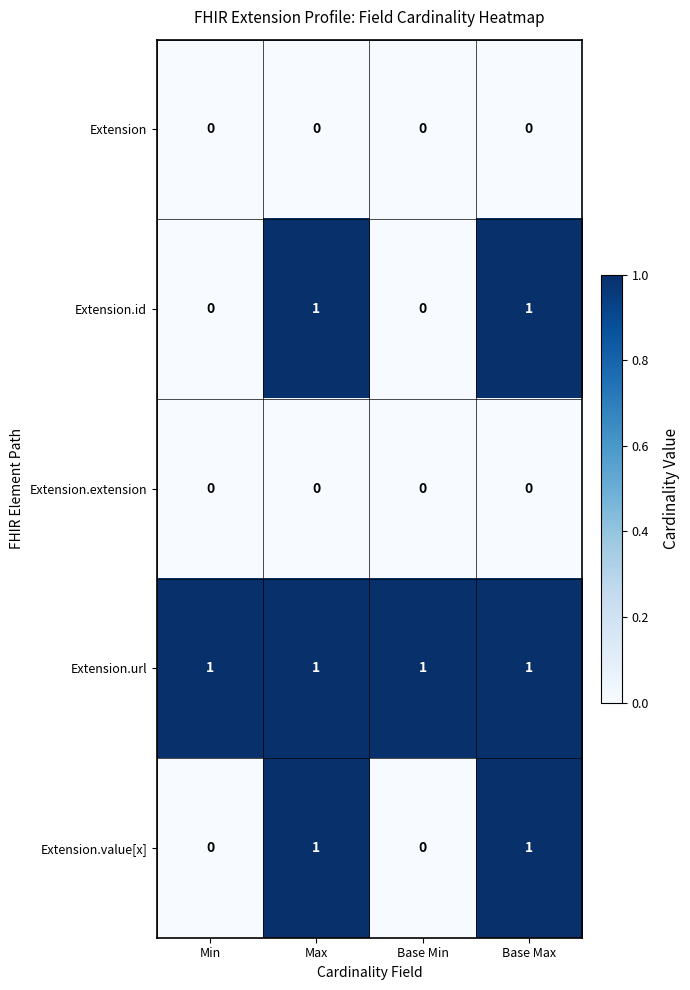

At how many categories does at least one series exceed 0?

4